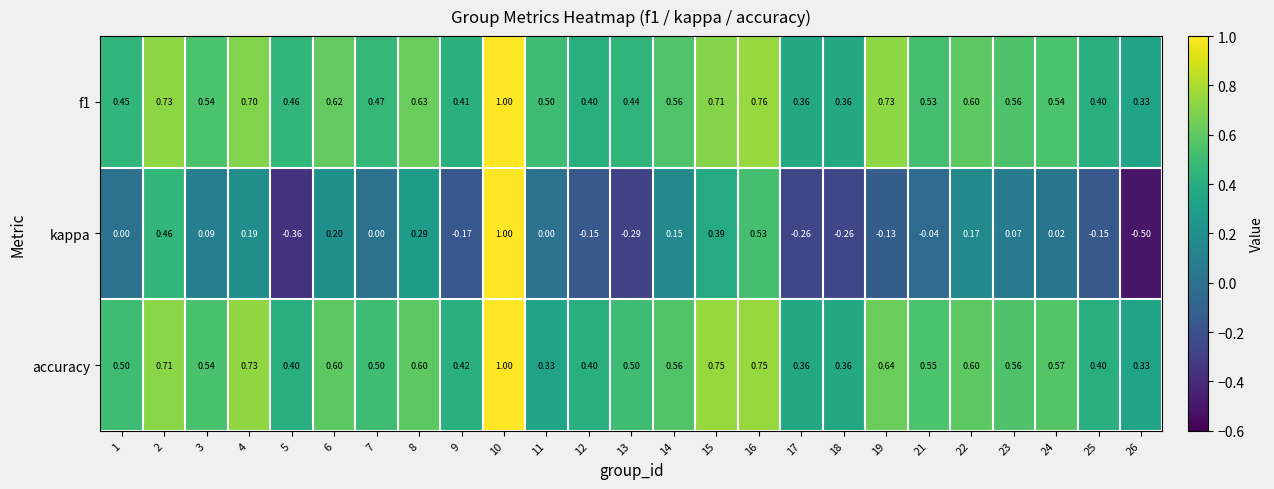

Which series has the widest spread of values?

kappa